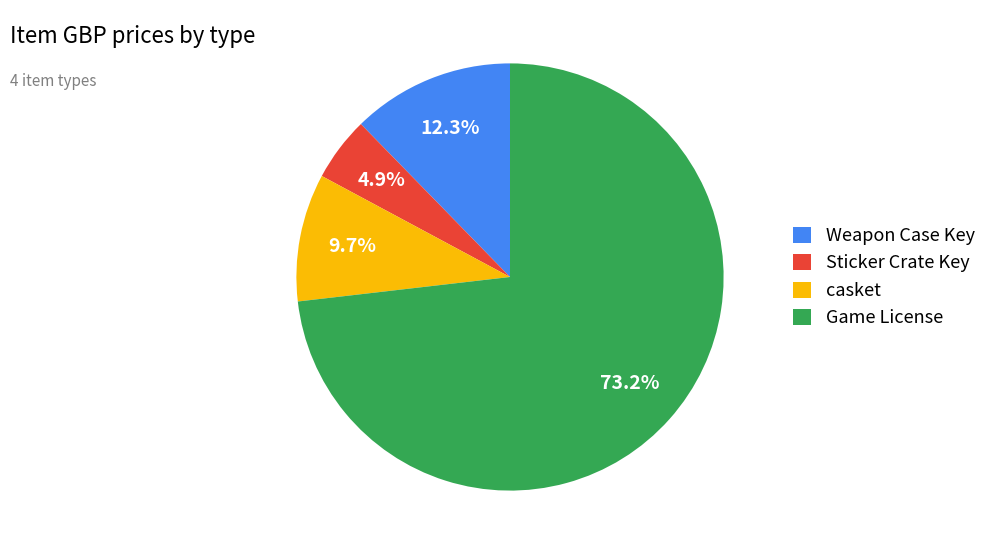

Is there any slice that represents more than half of the pie?

Yes